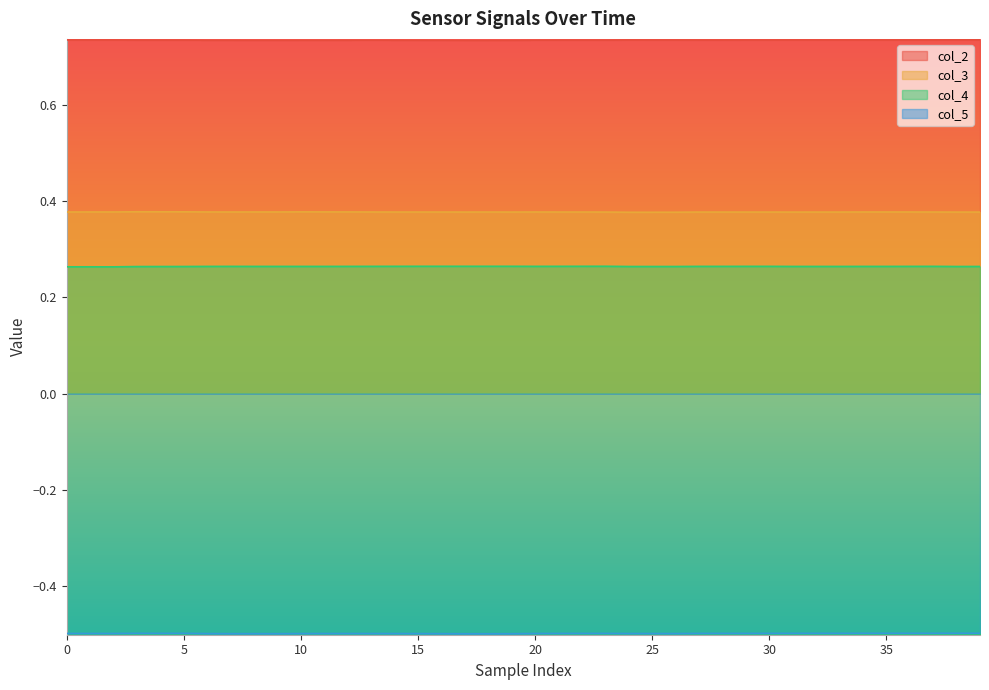

At how many categories does at least one series exceed 0?

40